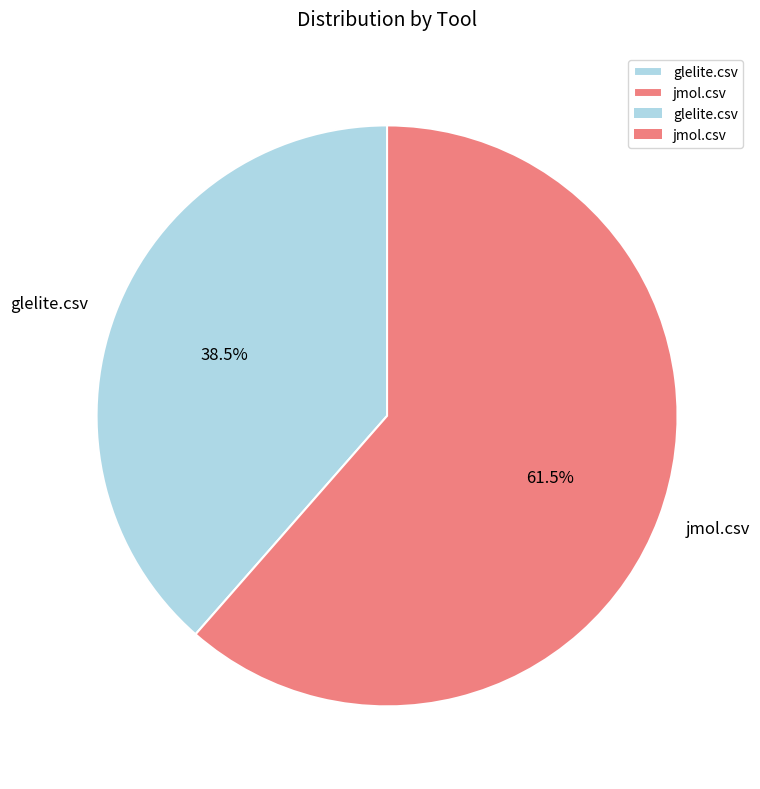

Combined, what portion of the pie is glelite.csv and jmol.csv?

100.0%